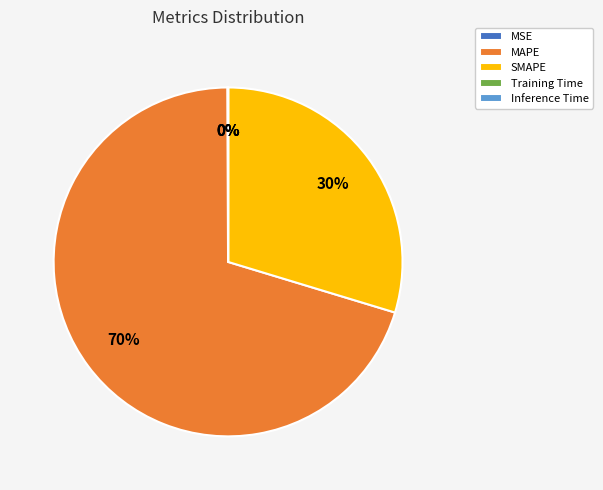

To the nearest percent, what percentage of the pie is SMAPE?

30%